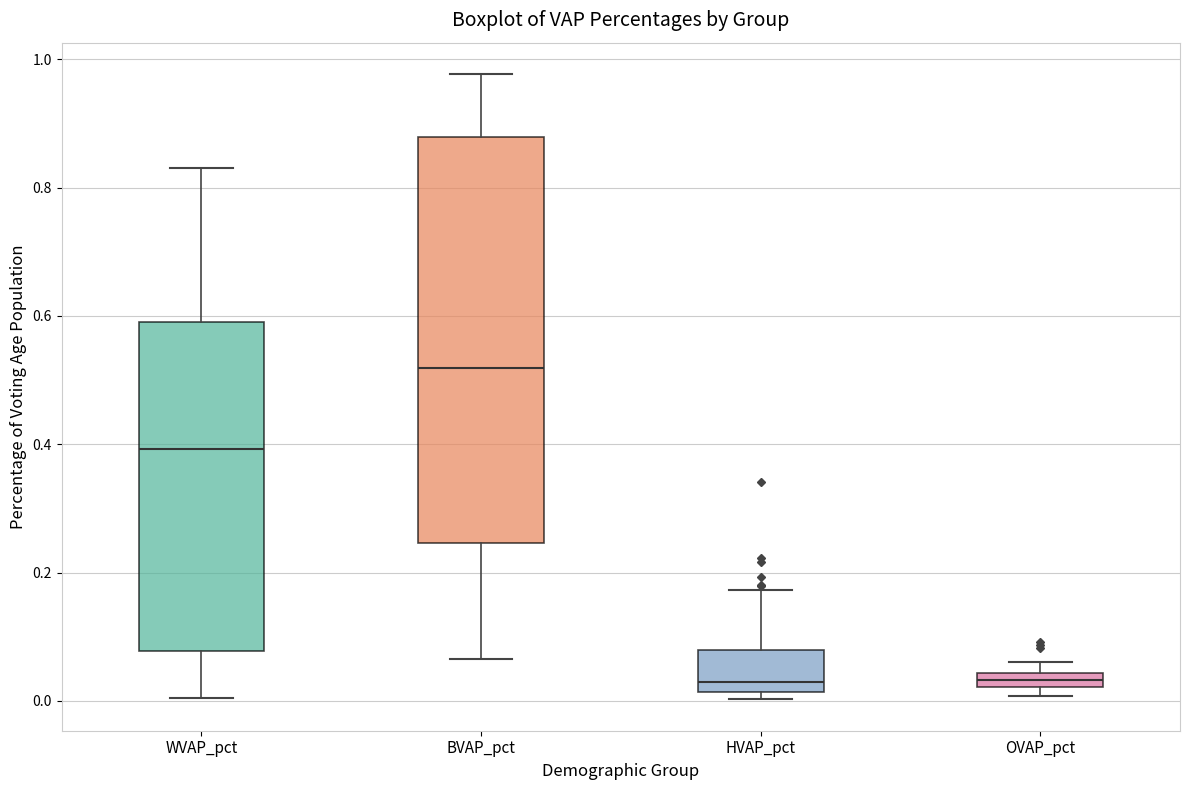

Where is the upper edge of the box for WVAP_pct on the y-axis? The values are not printed on the chart, so give them approximately, as read against the axis.

0.60